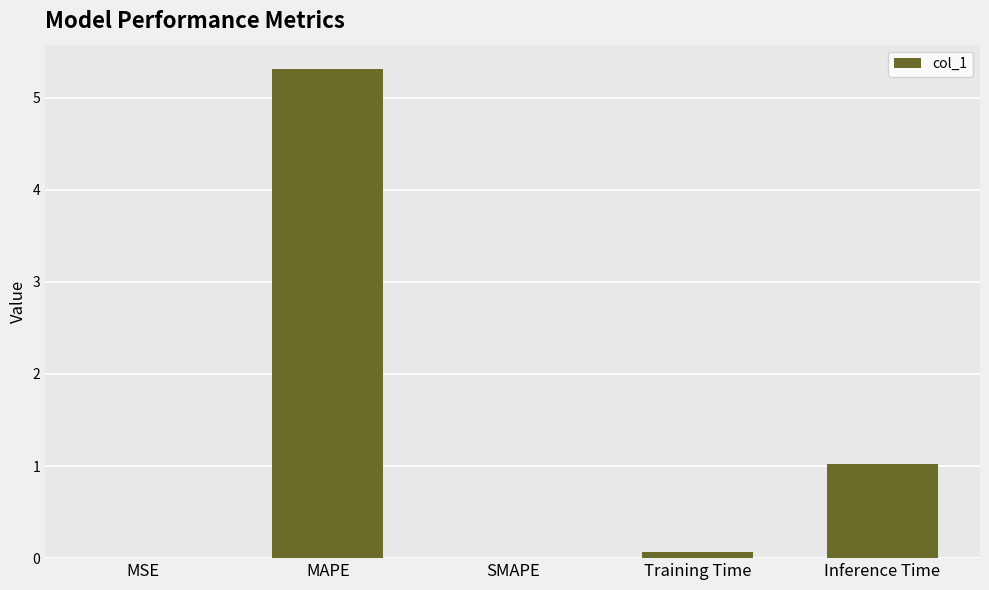

What is the sum of the values at MAPE and Inference Time?

6.3